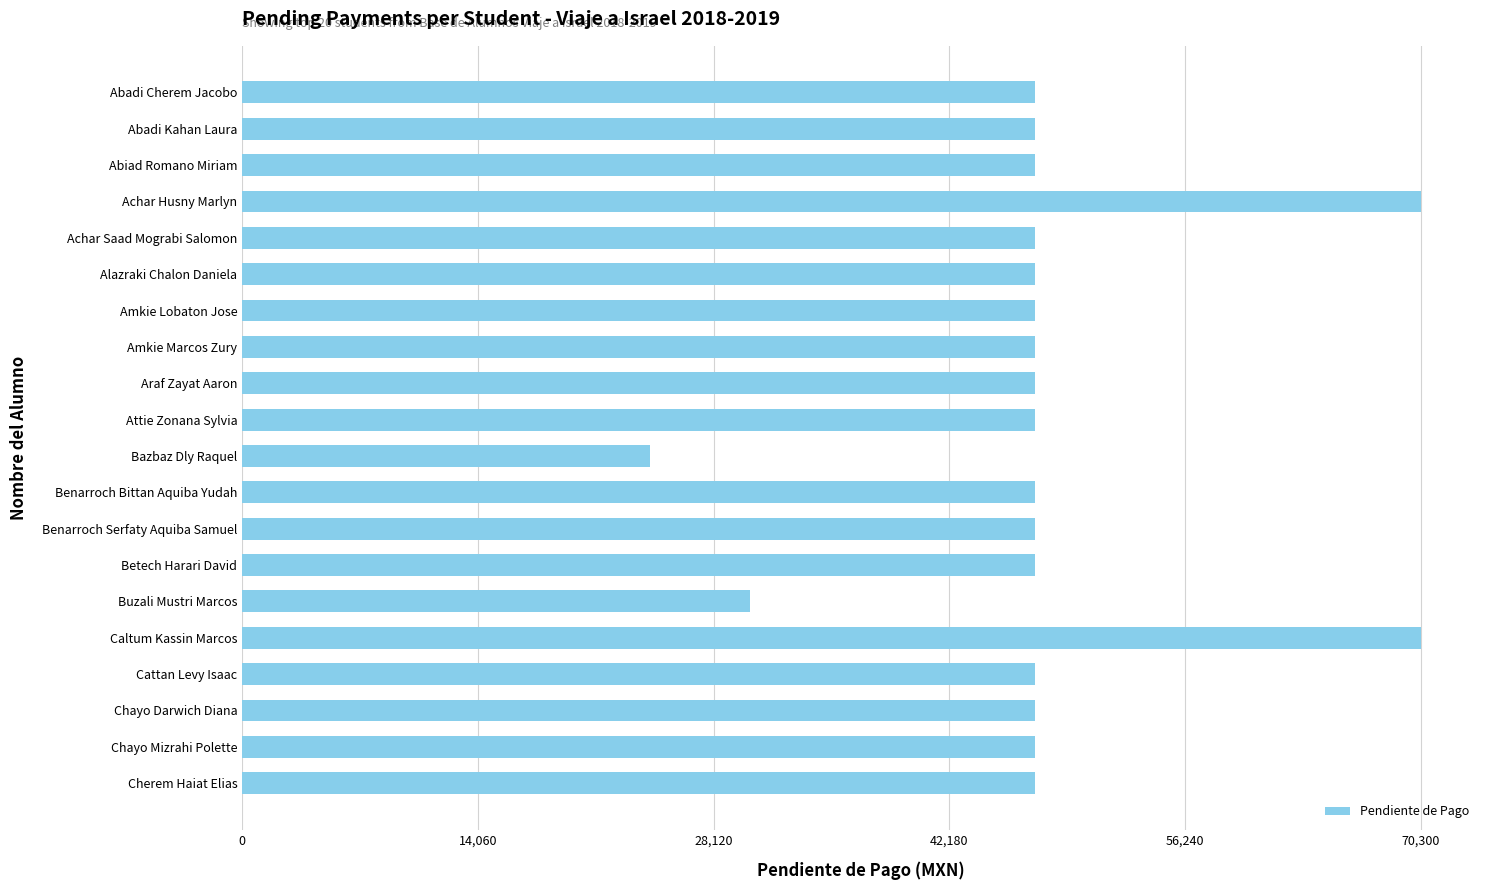

Approximately how many times larger is the value at Amkie Marcos Zury compared to Benarroch Serfaty Aquiba Samuel?

1.0